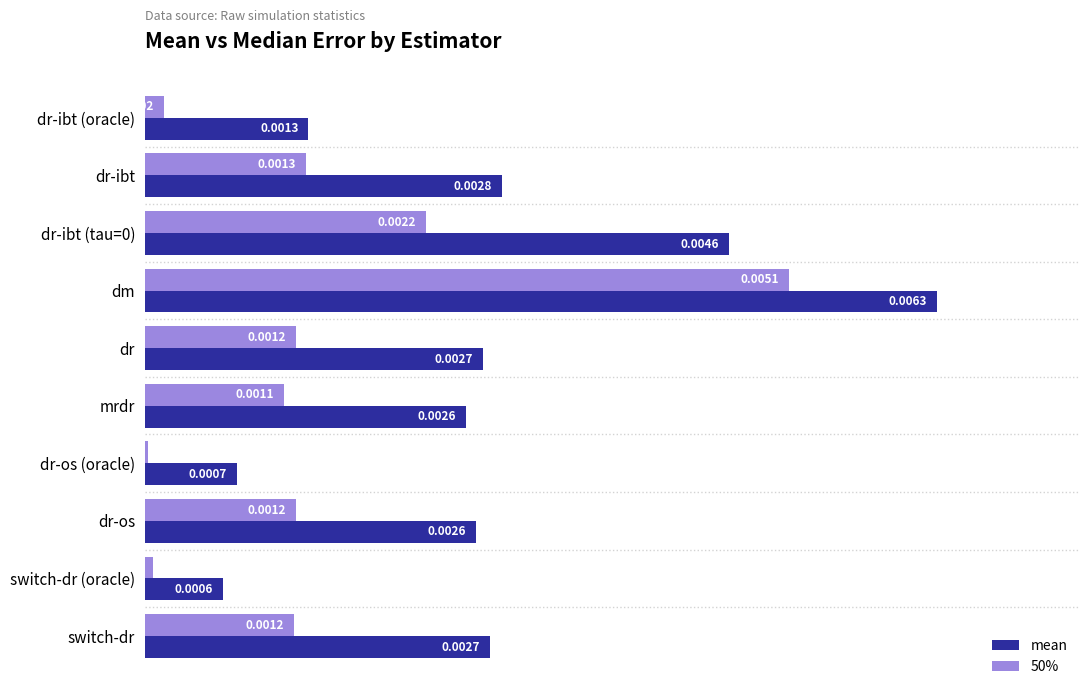

How many series are shown in this chart?

2